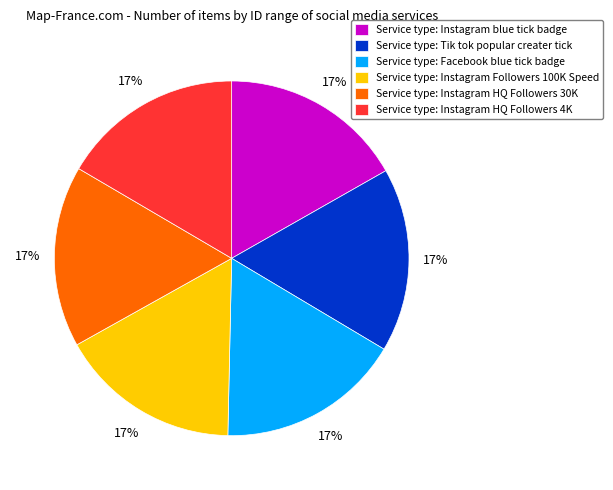

Is there any slice that represents more than half of the pie?

No